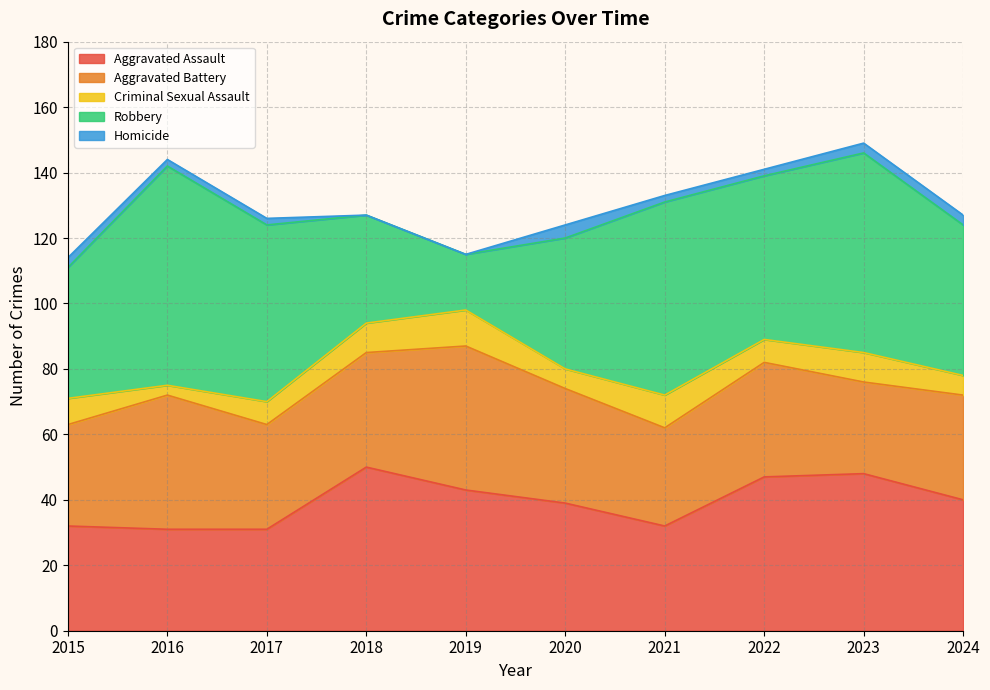

Where is Aggravated Battery nearest to the value 36?

2018